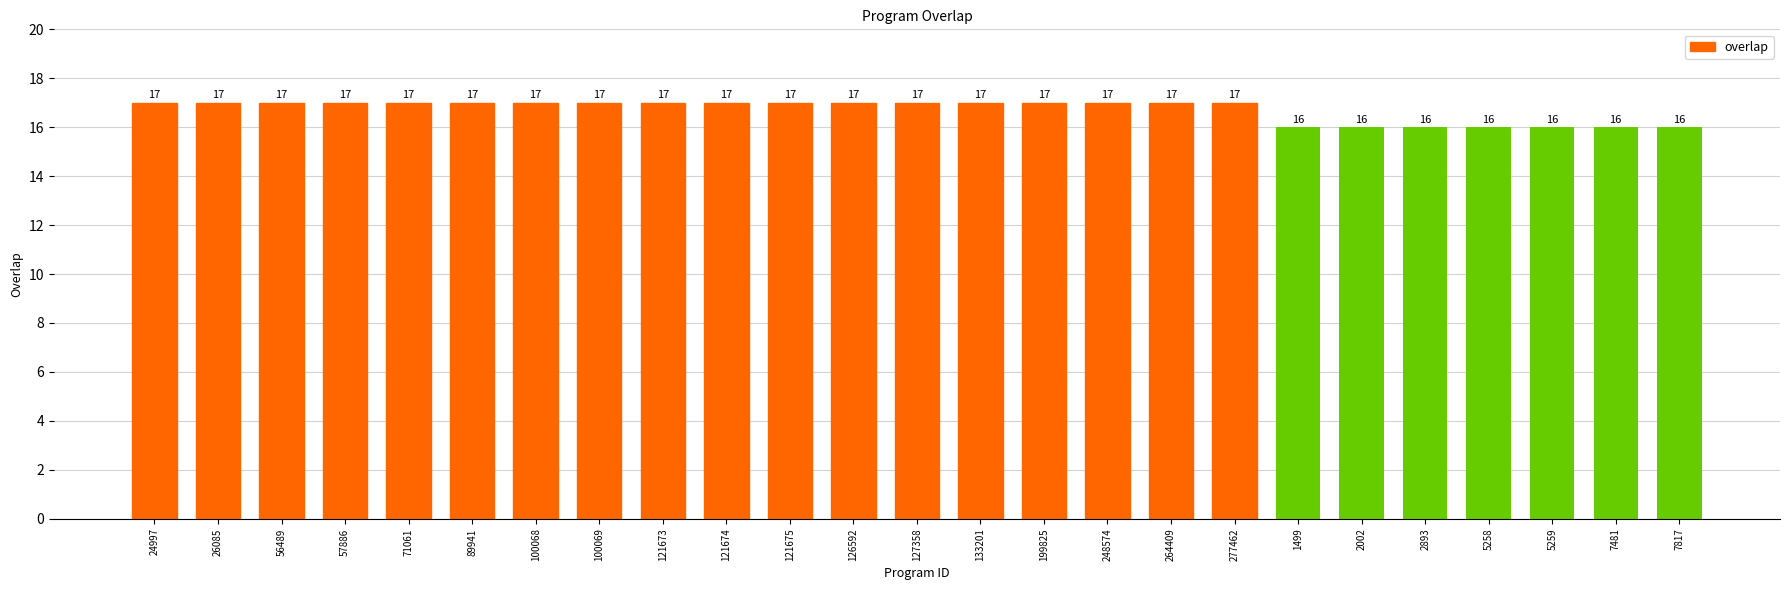

What is the approximate value at 7481?

16